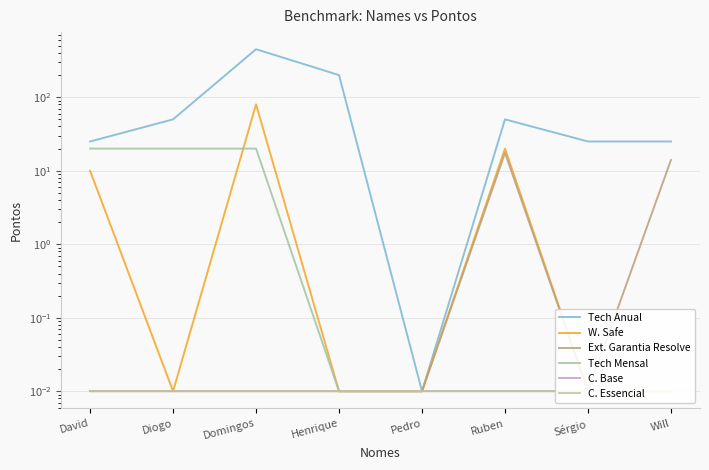

How many categories are shown in the chart?

8